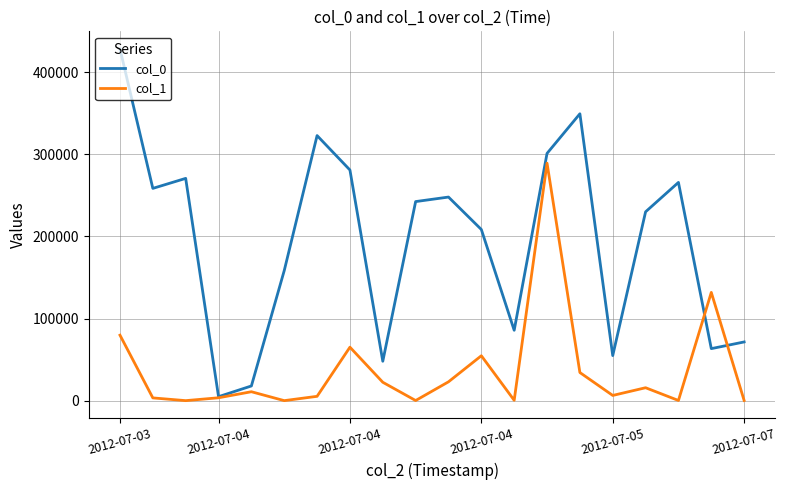

What is the greatest value displayed?

428260